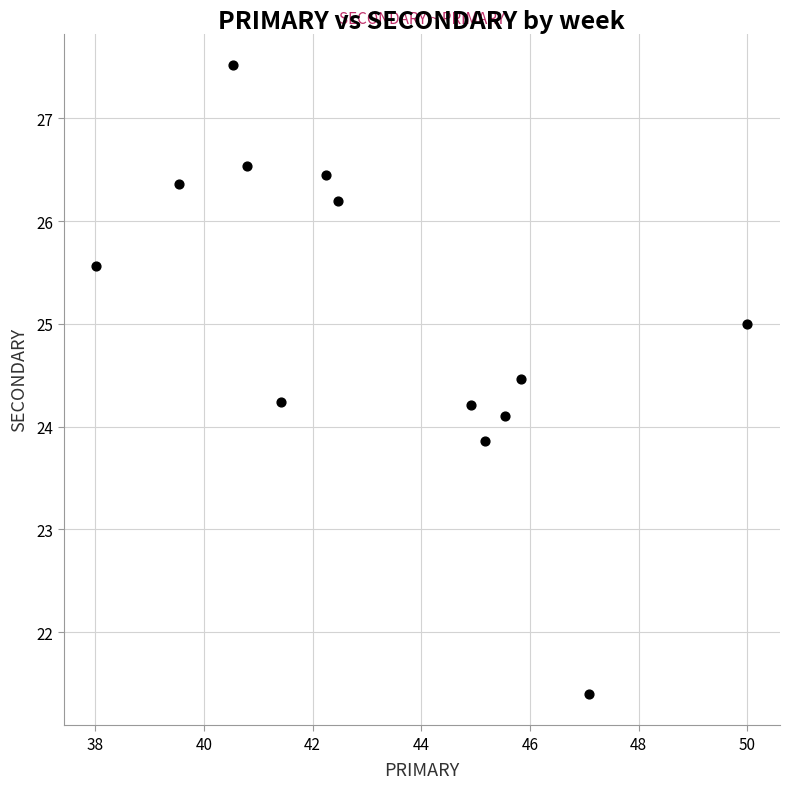

What is the range of X values (max minus min)?

12.0